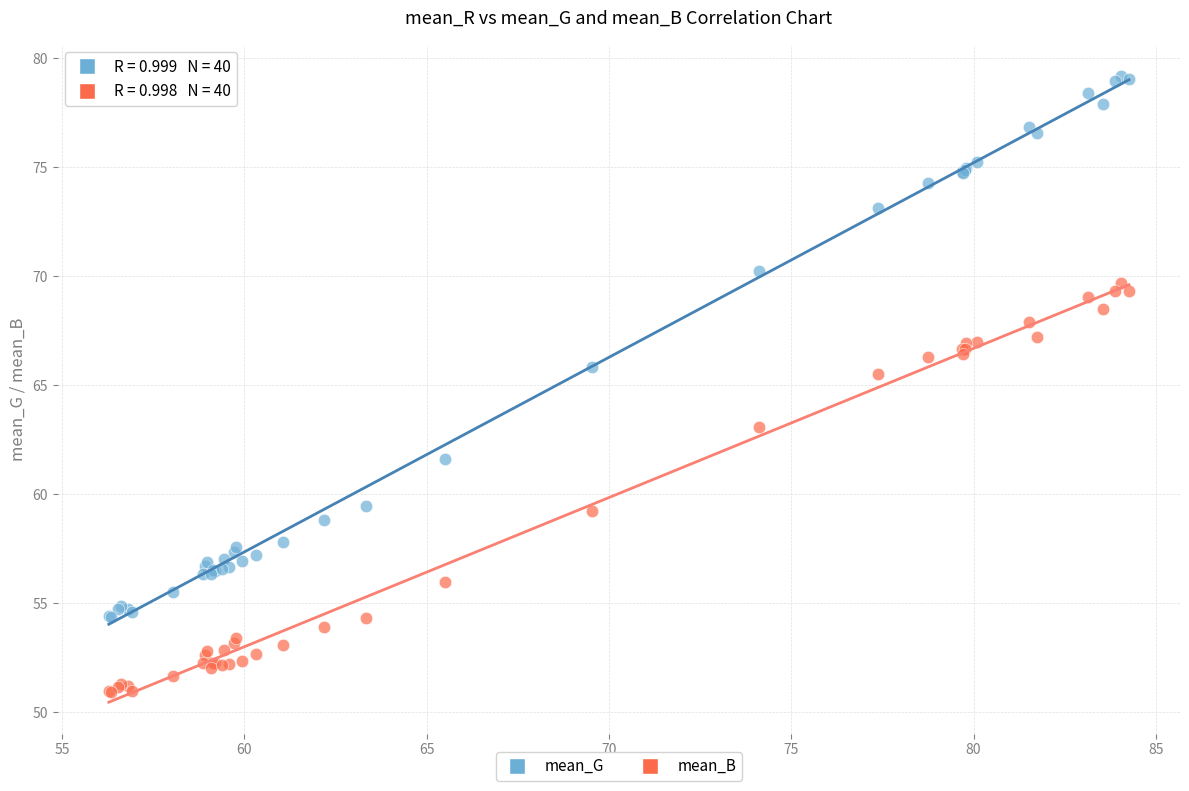

Across all series, what Y value is closest to 65?

65.5